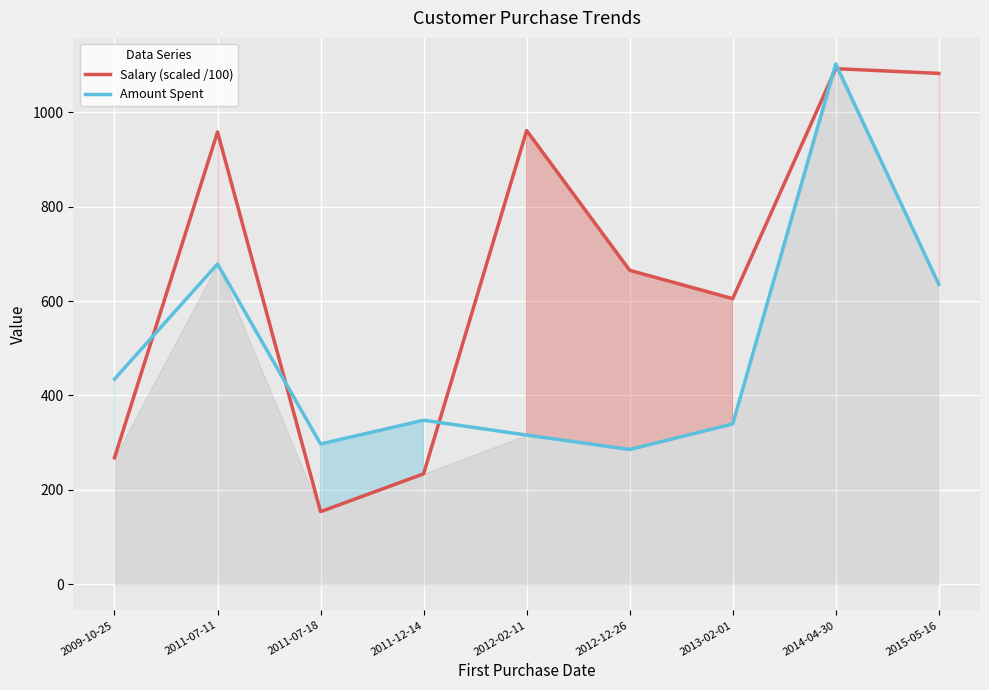

Where is the first local minimum for Amount Spent?

2011-07-18